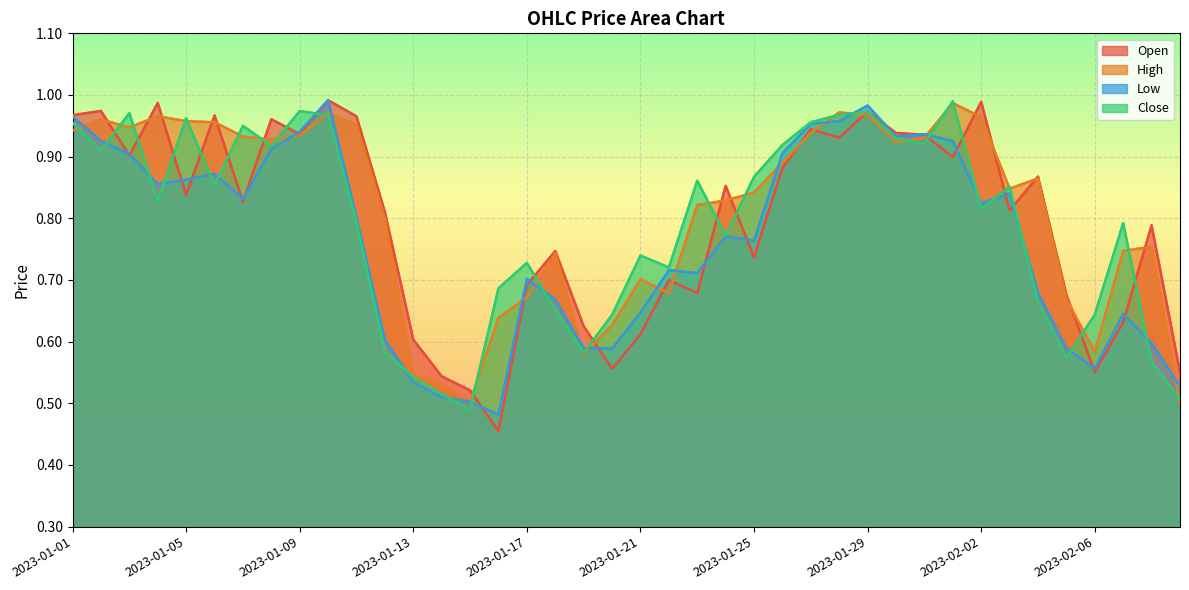

In Close, how many points are lower than both neighbors (excluding endpoints)?

11